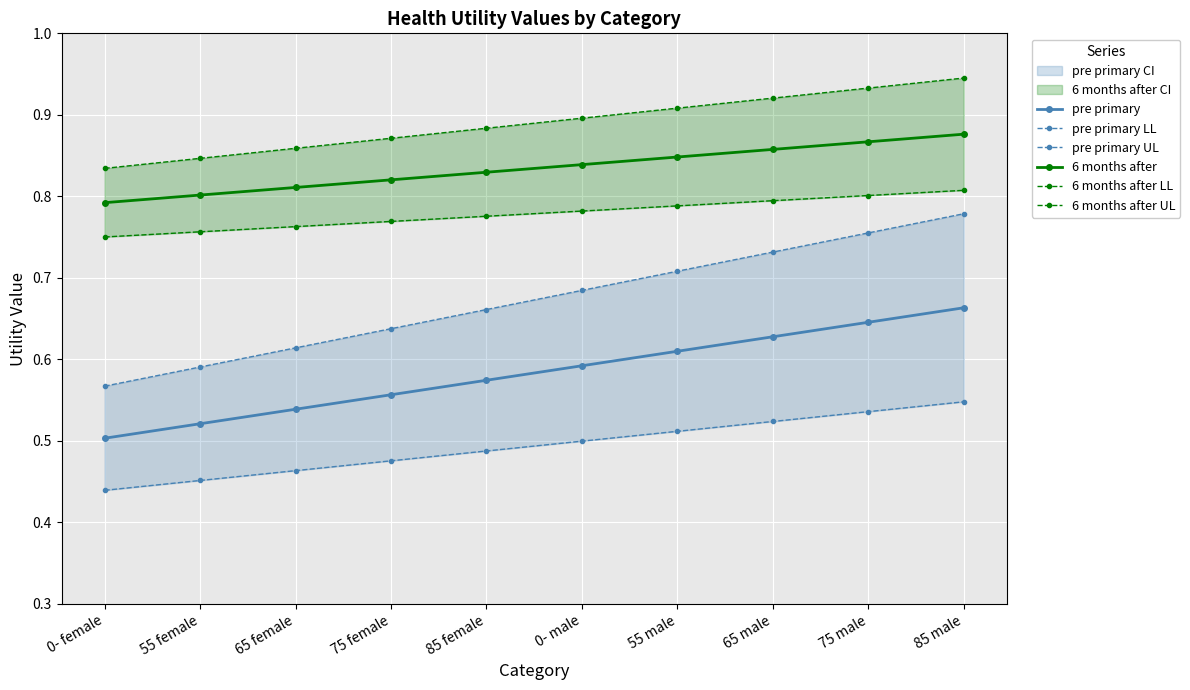

Count the number of categories in the chart.

10